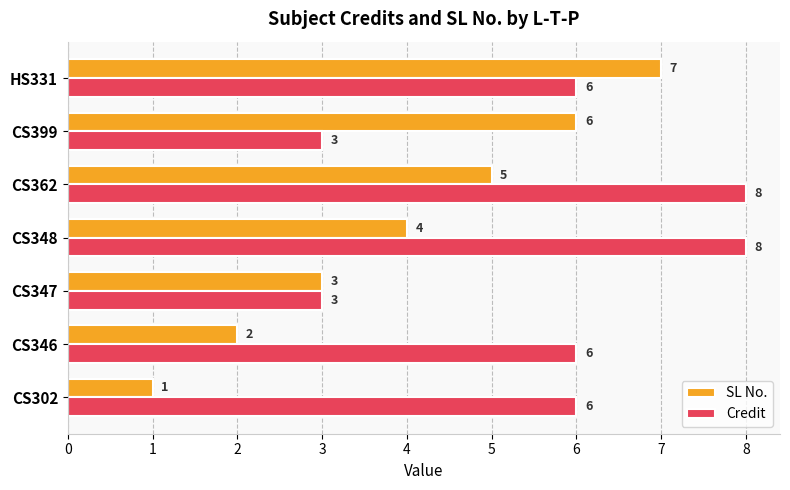

List the series in order of their overall mean, highest first.

Credit, SL No.